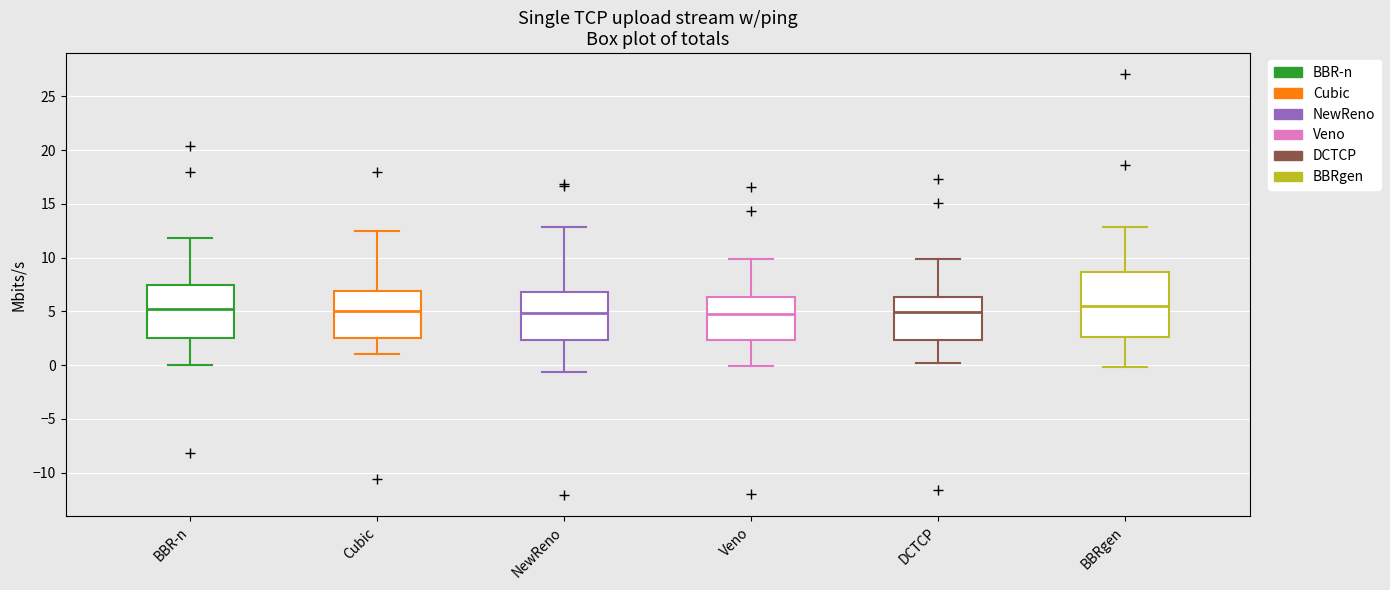

Comparing the boxes themselves (not the whiskers), which one is the tallest?

BBRgen